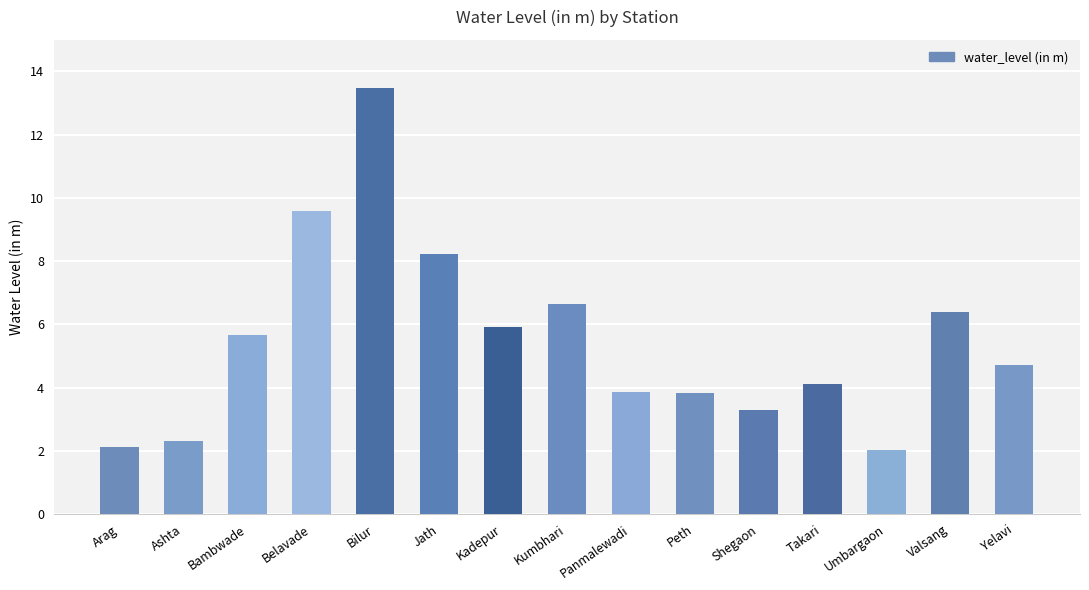

True or false: the data shows 19.6 at Bilur.

False